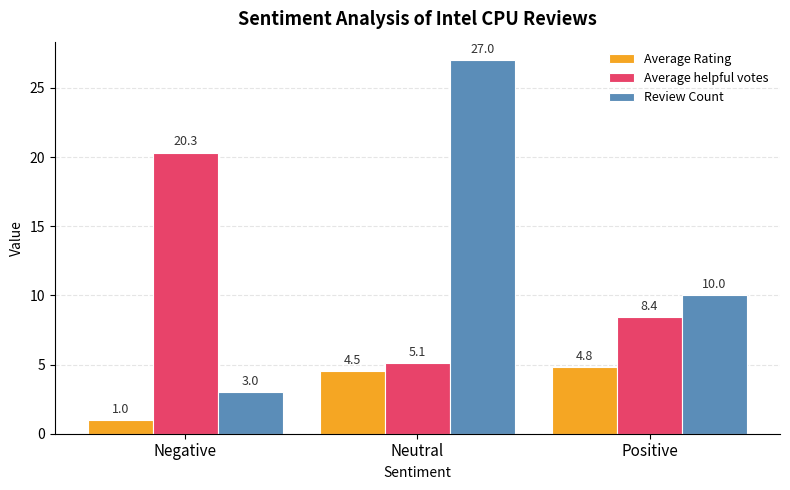

Reading left to right, list all the values displayed in this chart.

Average Rating: Negative=1.0	Neutral=4.5	Positive=4.8
Average helpful votes: Negative=20.3	Neutral=5.1	Positive=8.4
Review Count: Negative=3.0	Neutral=27.0	Positive=10.0